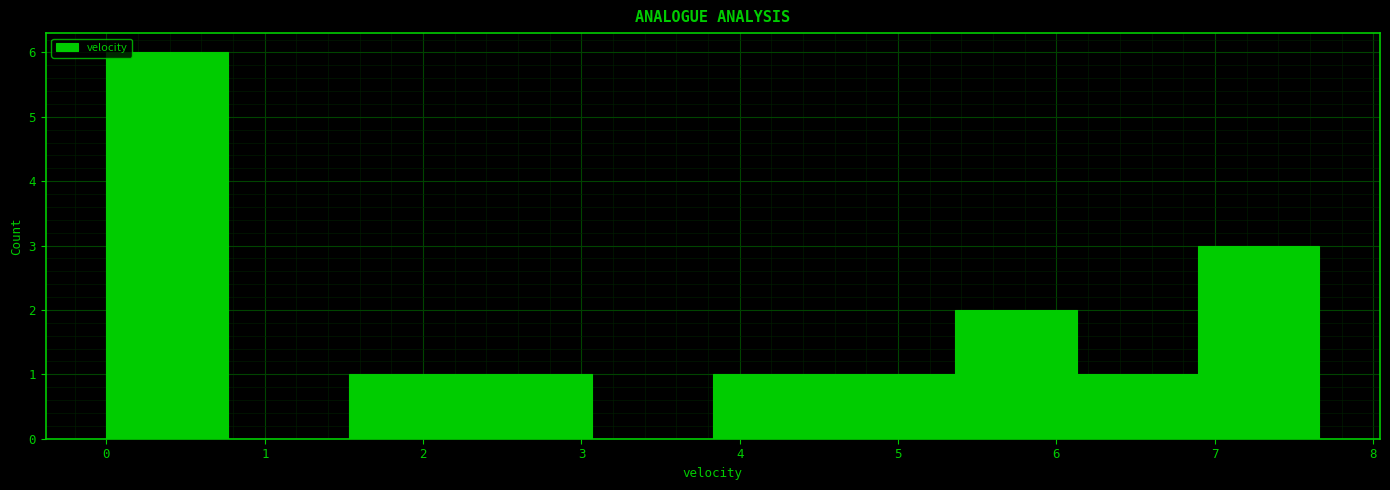

Over which range of the x-axis is the bar tallest?

0.0 to 0.8